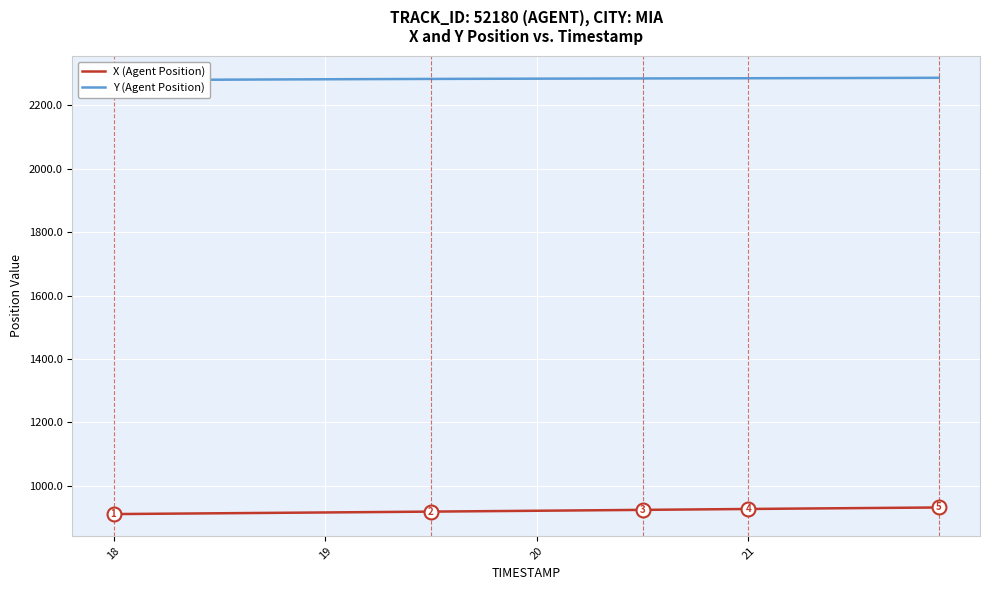

What is the lowest value of the X (Agent Position) series?

910.7